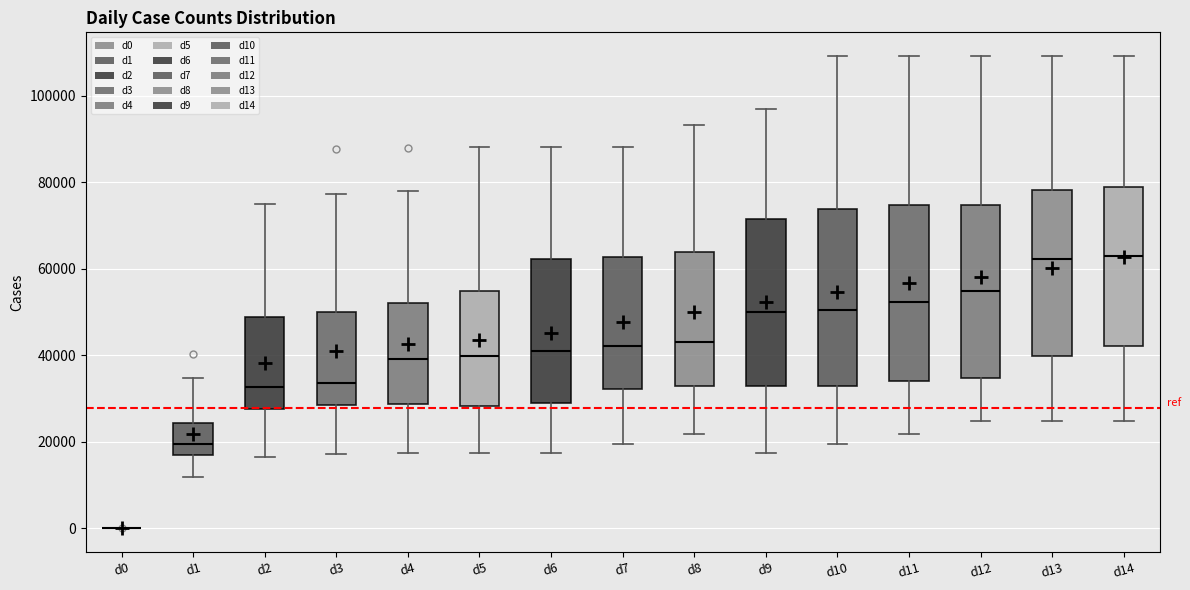

Reading left to right, read every box against the y-axis: the position of its median line, the range the box covers, and the ends of its whiskers. The values are not printed on the chart, so give them approximately, as read against the axis.

d0: box collapsed to a line at 0, whiskers 0 to 0
d1: median 20000, box 16000 to 24000, whiskers 12000 to 34000
d2: median 32000, box 28000 to 48000, whiskers 16000 to 76000
d3: median 34000, box 28000 to 50000, whiskers 18000 to 78000
d4: median 40000, box 28000 to 52000, whiskers 18000 to 78000
d5: median 40000, box 28000 to 54000, whiskers 18000 to 88000
d6: median 40000, box 28000 to 62000, whiskers 18000 to 88000
d7: median 42000, box 32000 to 62000, whiskers 20000 to 88000
d8: median 42000, box 32000 to 64000, whiskers 22000 to 94000
d9: median 50000, box 32000 to 72000, whiskers 18000 to 96000
d10: median 50000, box 32000 to 74000, whiskers 20000 to 110000
d11: median 52000, box 34000 to 74000, whiskers 22000 to 110000
d12: median 54000, box 34000 to 74000, whiskers 24000 to 110000
d13: median 62000, box 40000 to 78000, whiskers 24000 to 110000
d14: median 62000, box 42000 to 78000, whiskers 24000 to 110000